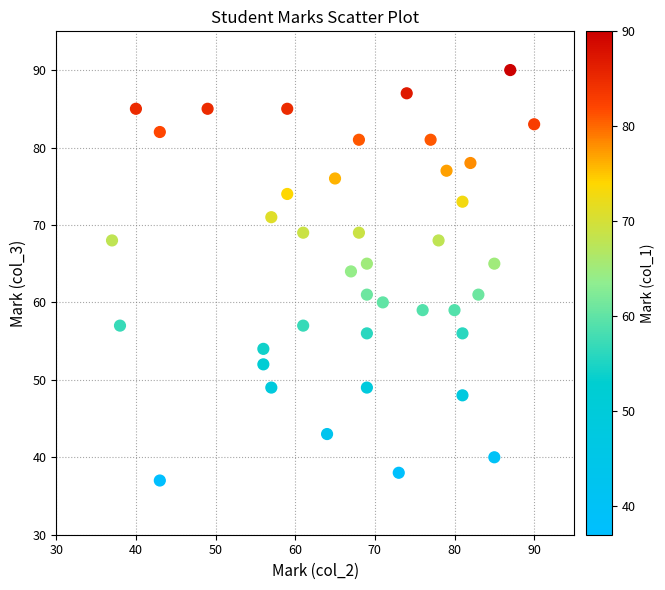

What Y value in the scatter plot is closest to 63?

64